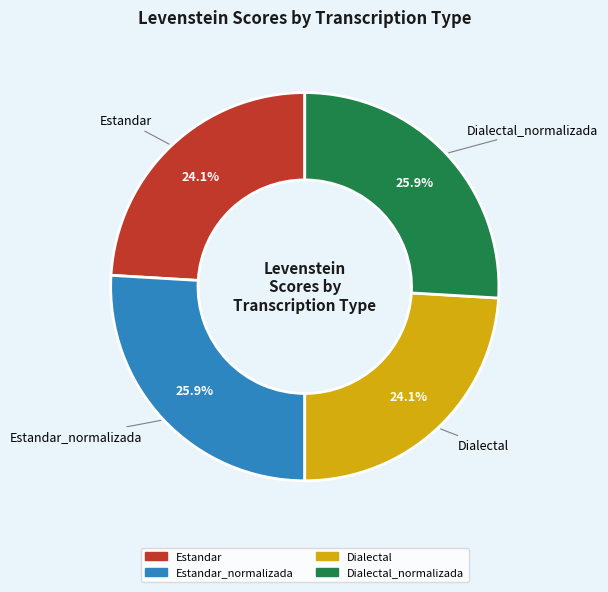

Does any single category account for the majority?

No